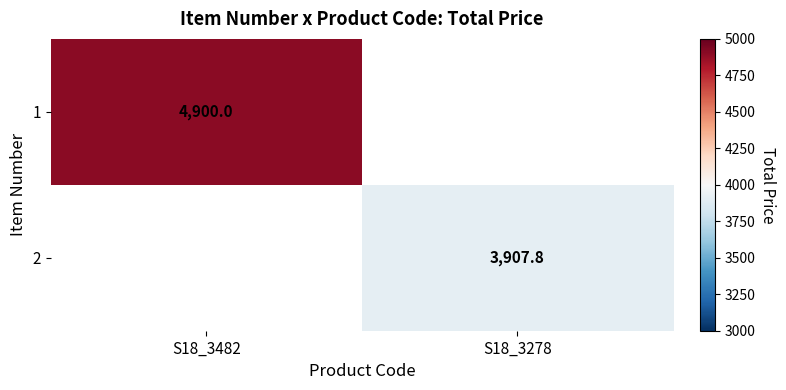

At how many categories does at least one series exceed 4045?

1